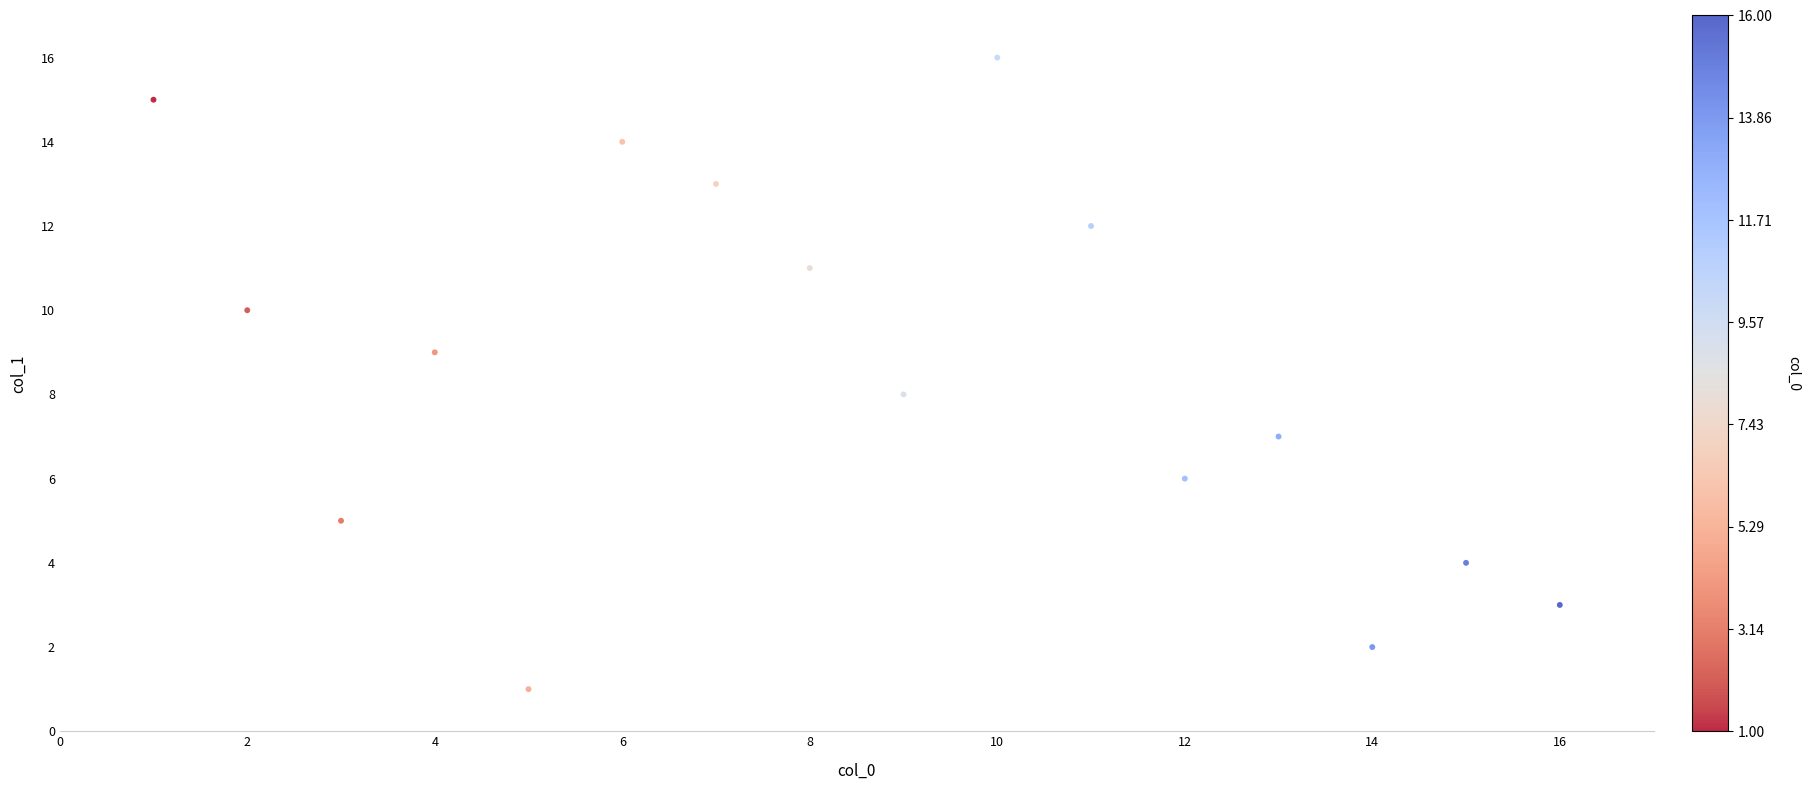

What is the range of Y values (max minus min)?

15